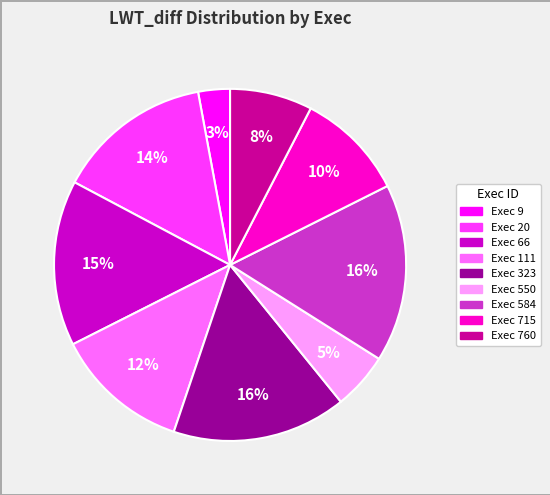

True or false: Exec 323 accounts for 16% of the total.

True